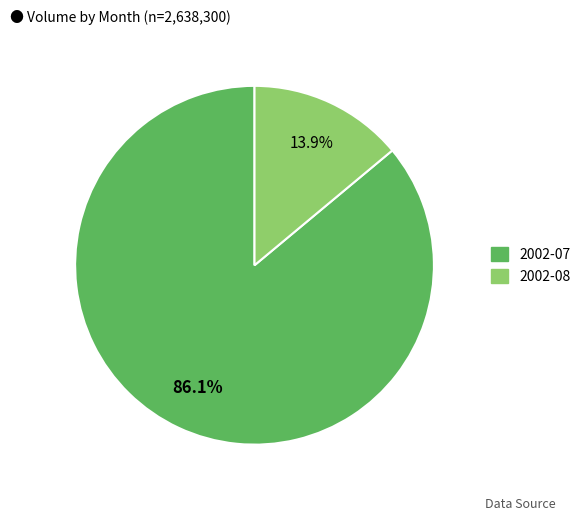

Is there any slice that represents more than half of the pie?

Yes